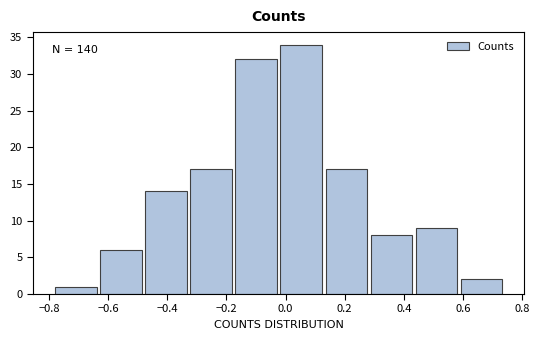

Which range on the x-axis has the tallest bar?

-0.02 to 0.12